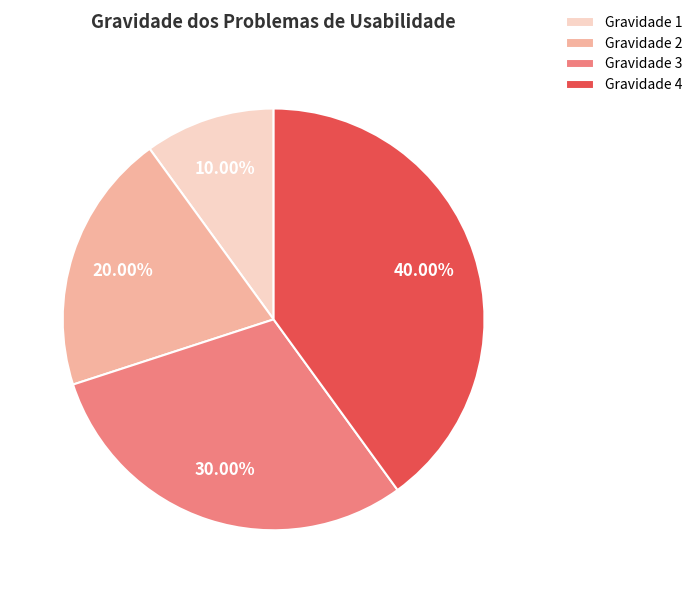

Rank the categories by value from lowest to highest.

Gravidade 1, Gravidade 2, Gravidade 3, Gravidade 4